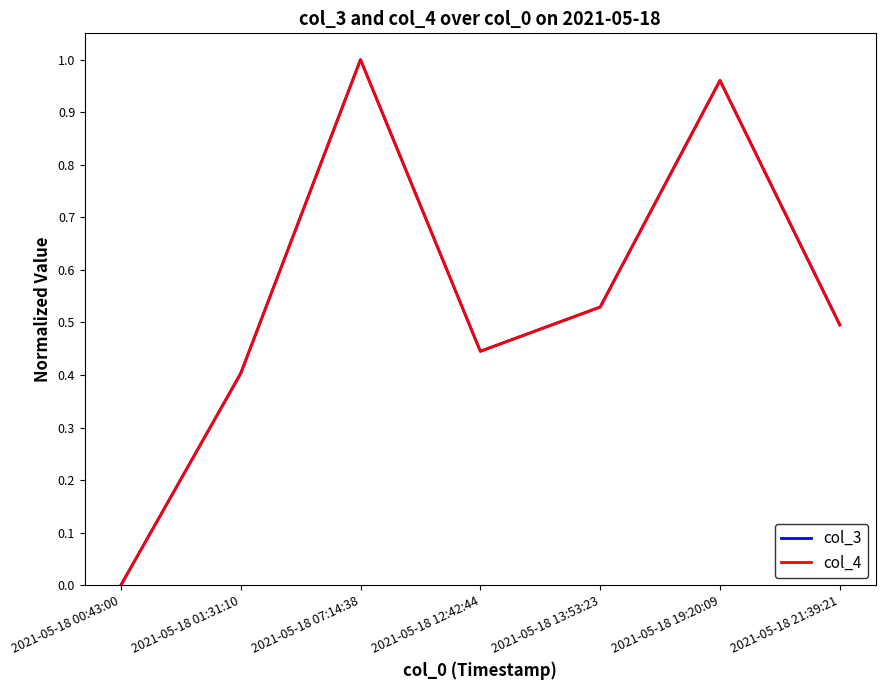

Which series changed the most between 2021-05-18 01:31:10 and 2021-05-18 07:14:38?

col_4